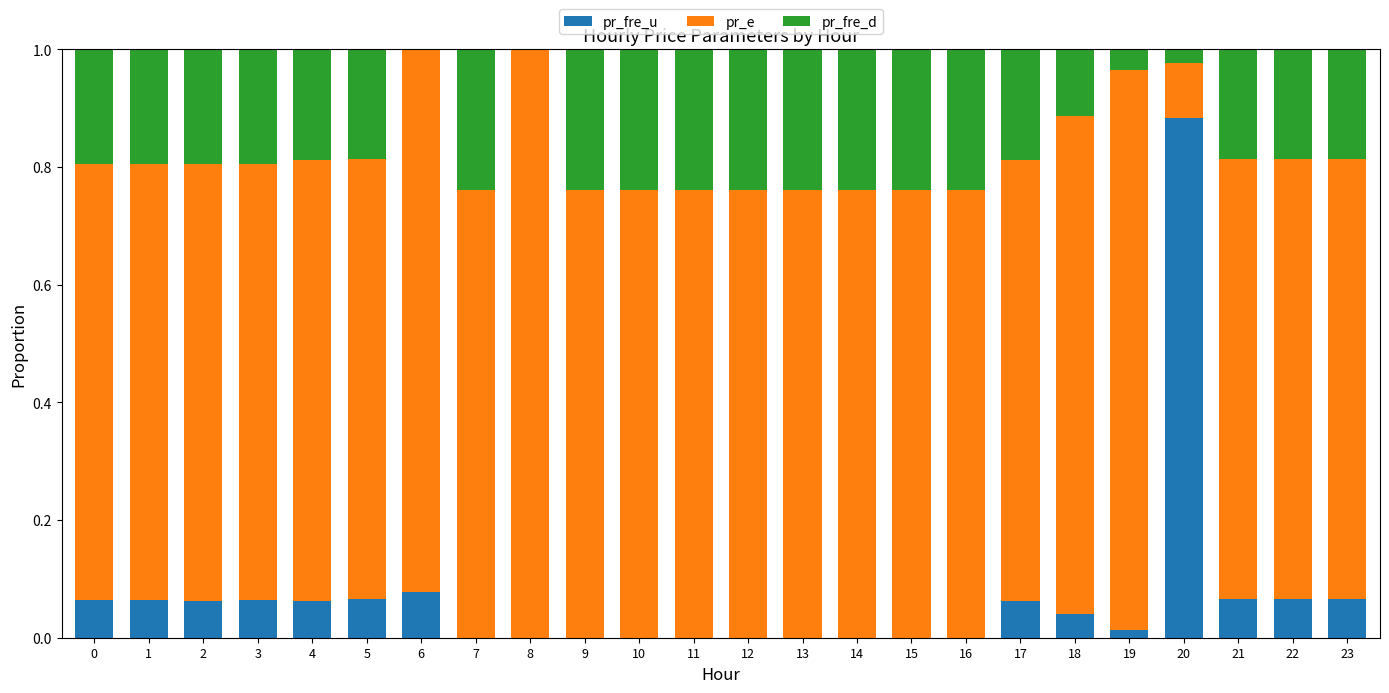

Is it true that pr_fre_u equals 0.1 at 17?

True